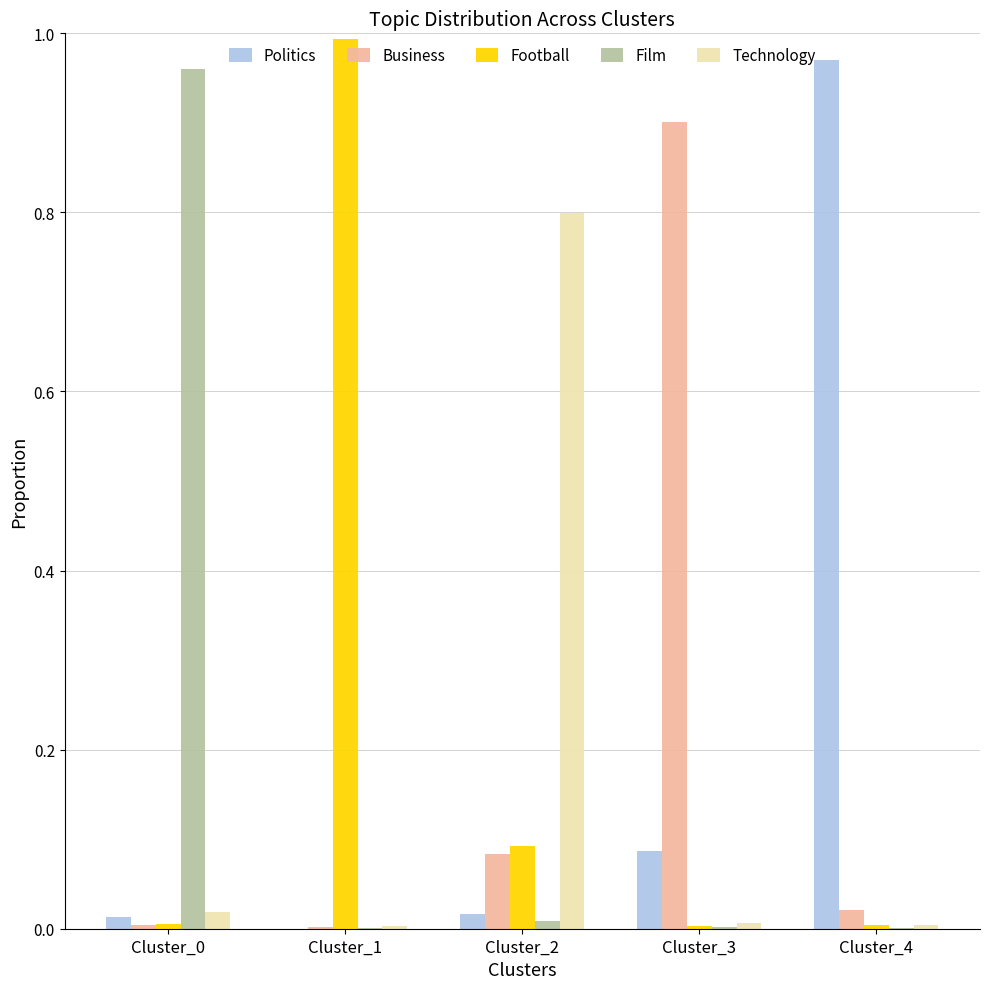

How many groups of bars are there?

5